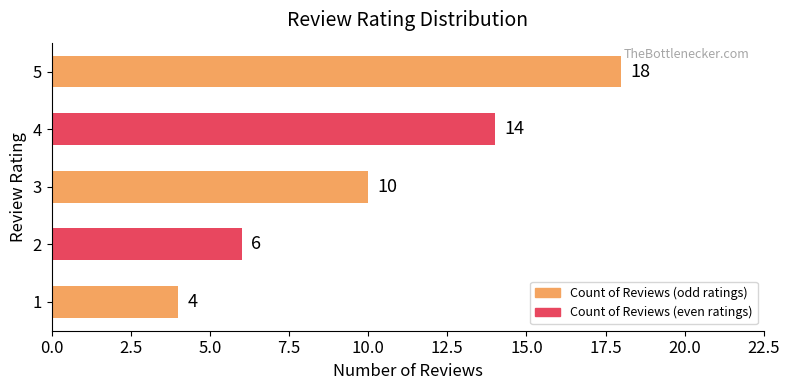

What is the sum of all values?

52